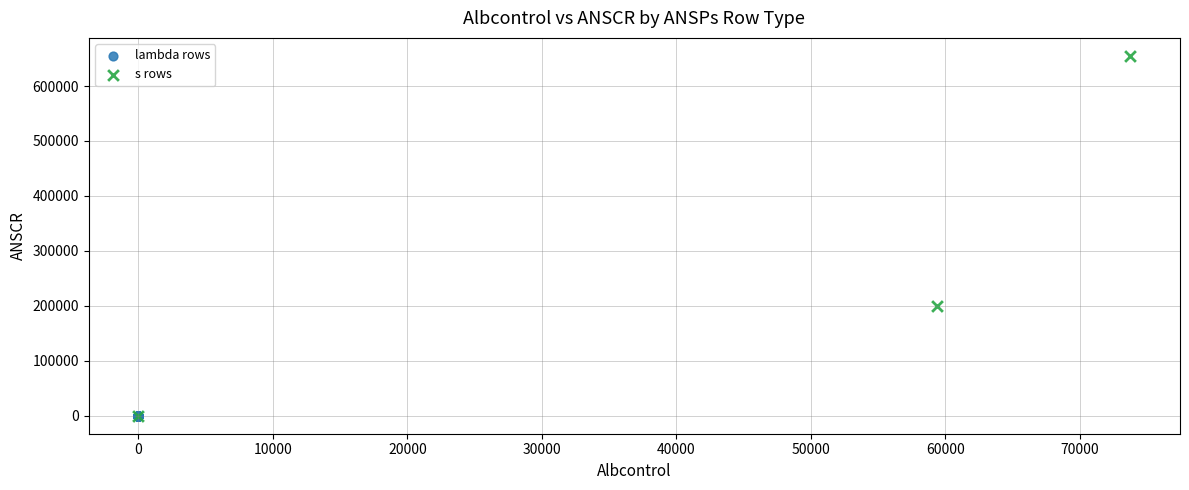

Which series contains the highest Y value?

s rows